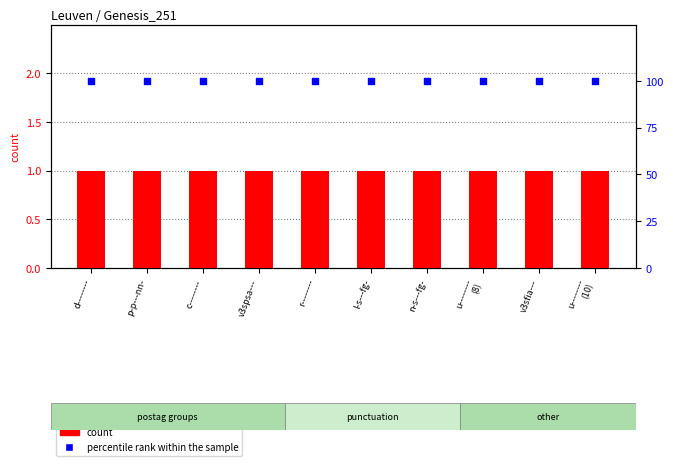

Which series has the largest total across all categories?

percentile rank within the sample